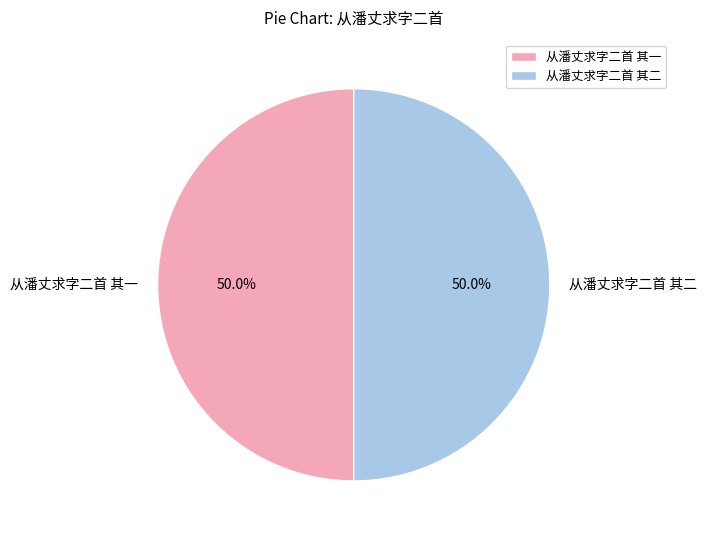

What percentage is the 从潘丈求字二首 其二 slice, to the nearest percent?

50%